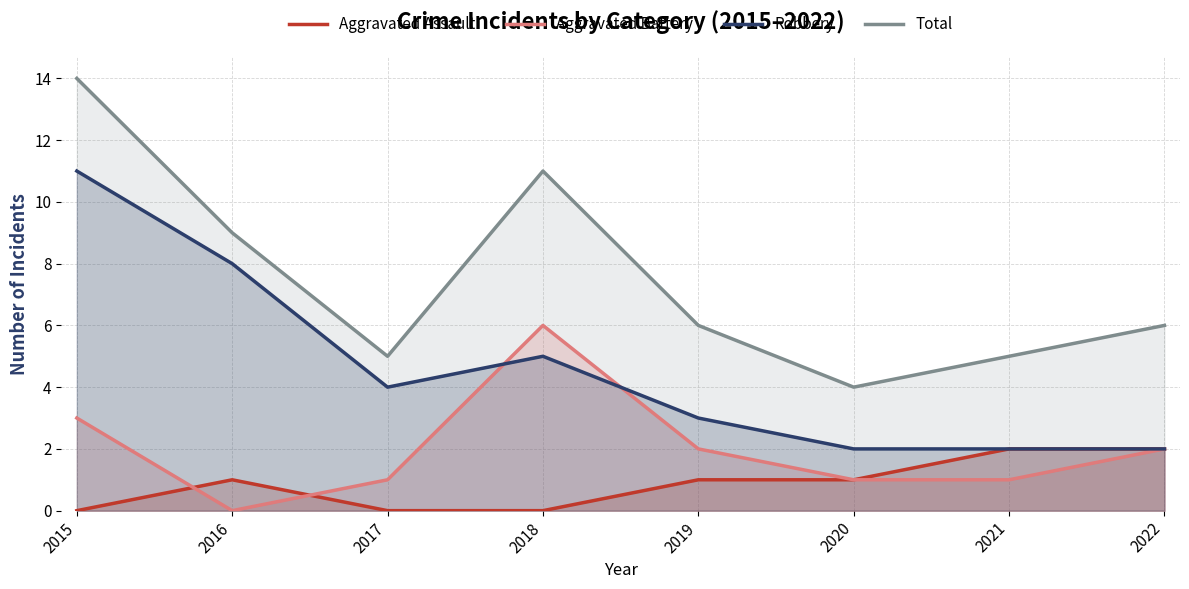

At which category does Total reach its first local peak?

2018